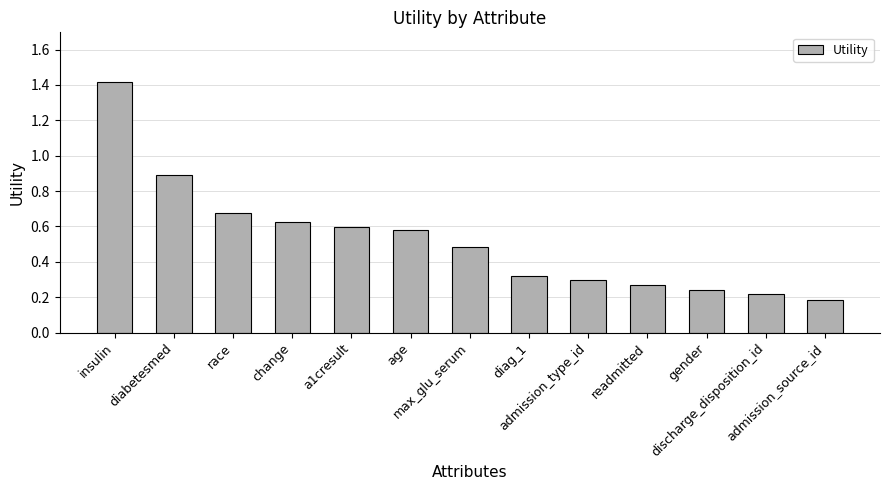

What is the greatest value displayed?

1.4